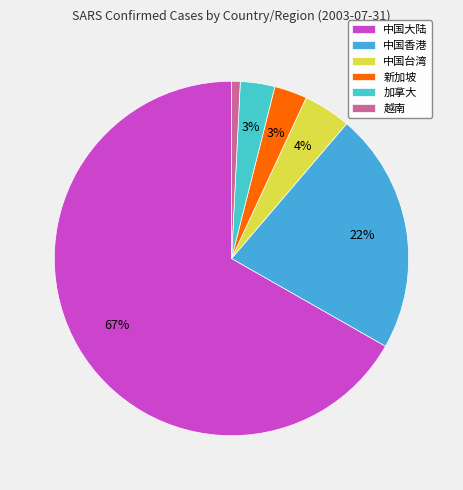

What is the smallest slice in the pie chart?

越南